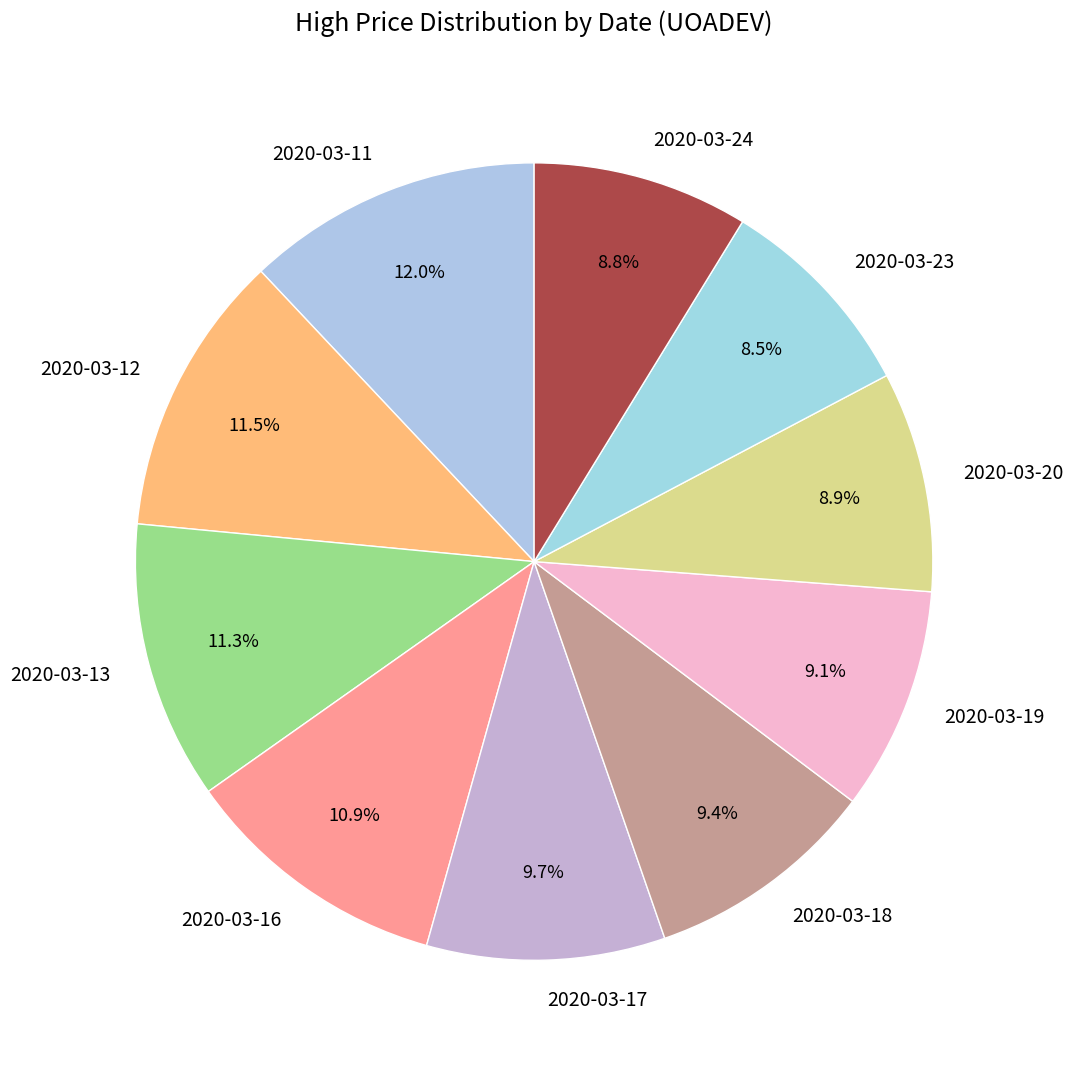

What is the largest slice in the pie chart?

2020-03-11